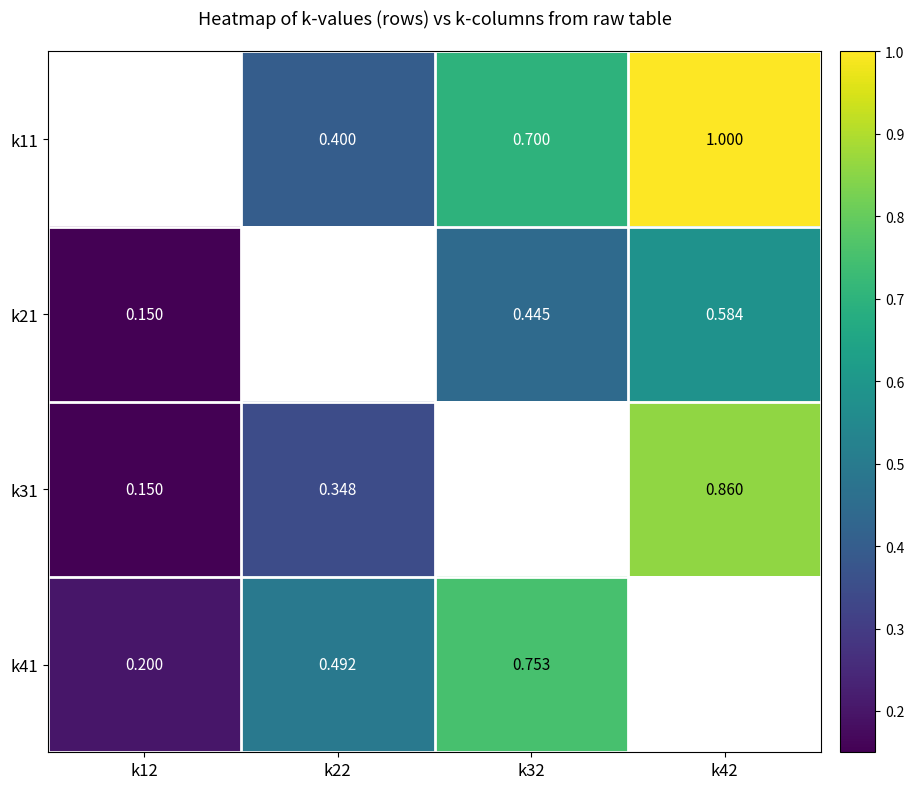

Is the value of k41 at k12 greater than the value of k21 at k12?

Yes